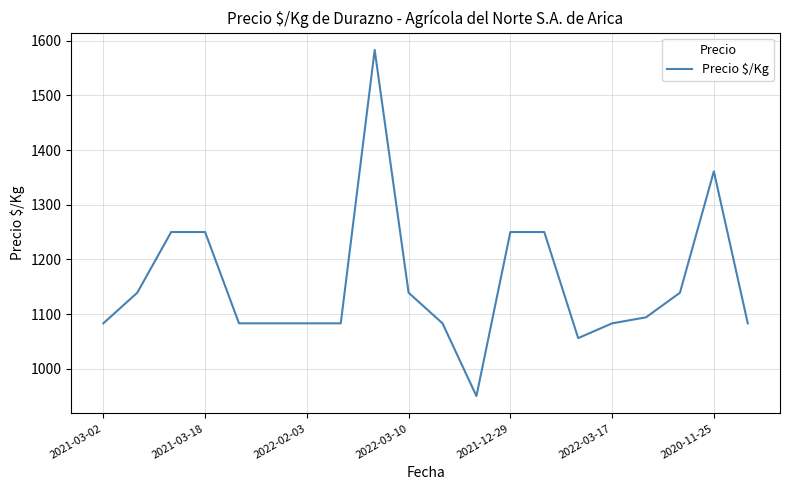

What is the smallest value displayed?

950